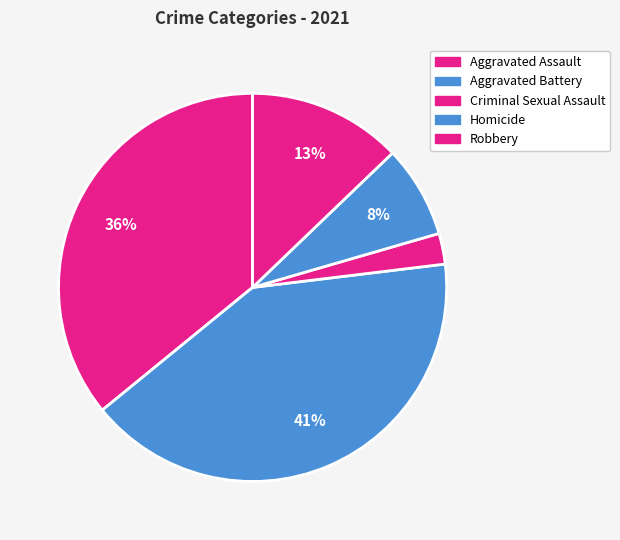

Count the number of slices in the pie.

5